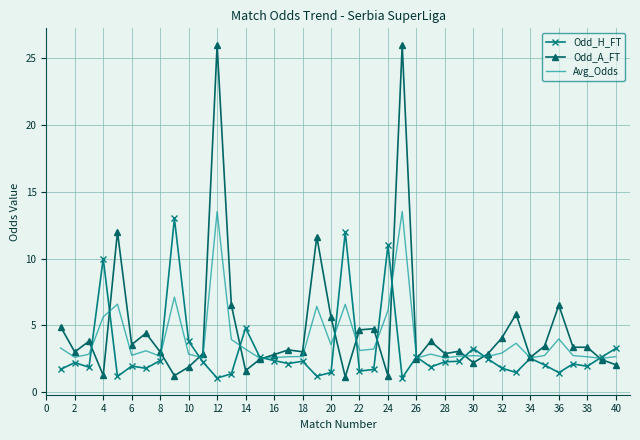

What is the minimum value for Avg_Odds?

2.5